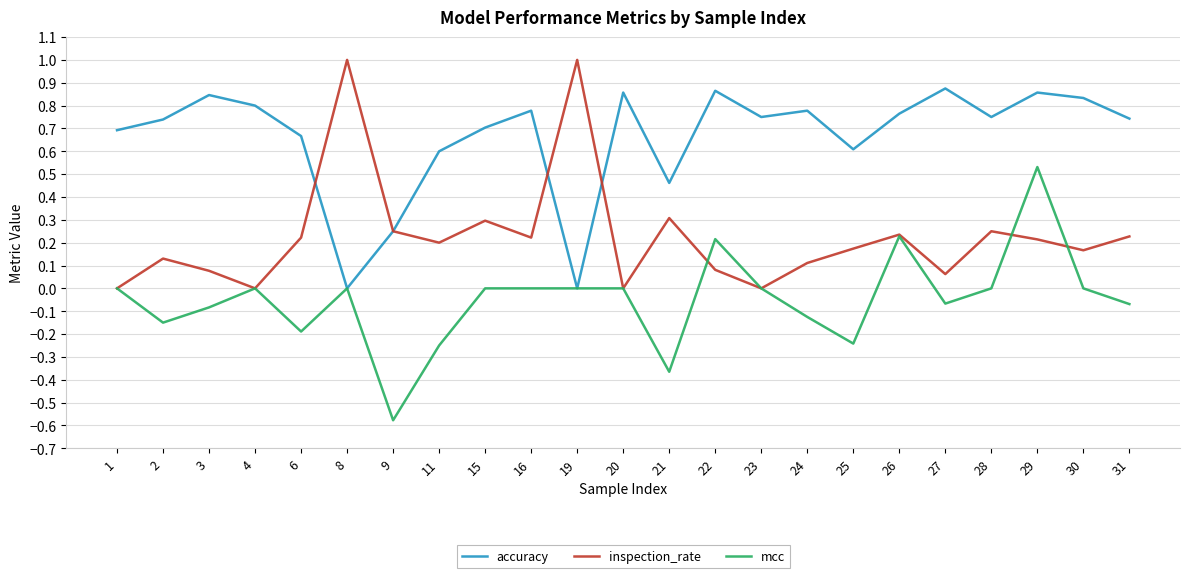

Rank the series by their average value, from lowest to highest.

mcc, inspection_rate, accuracy